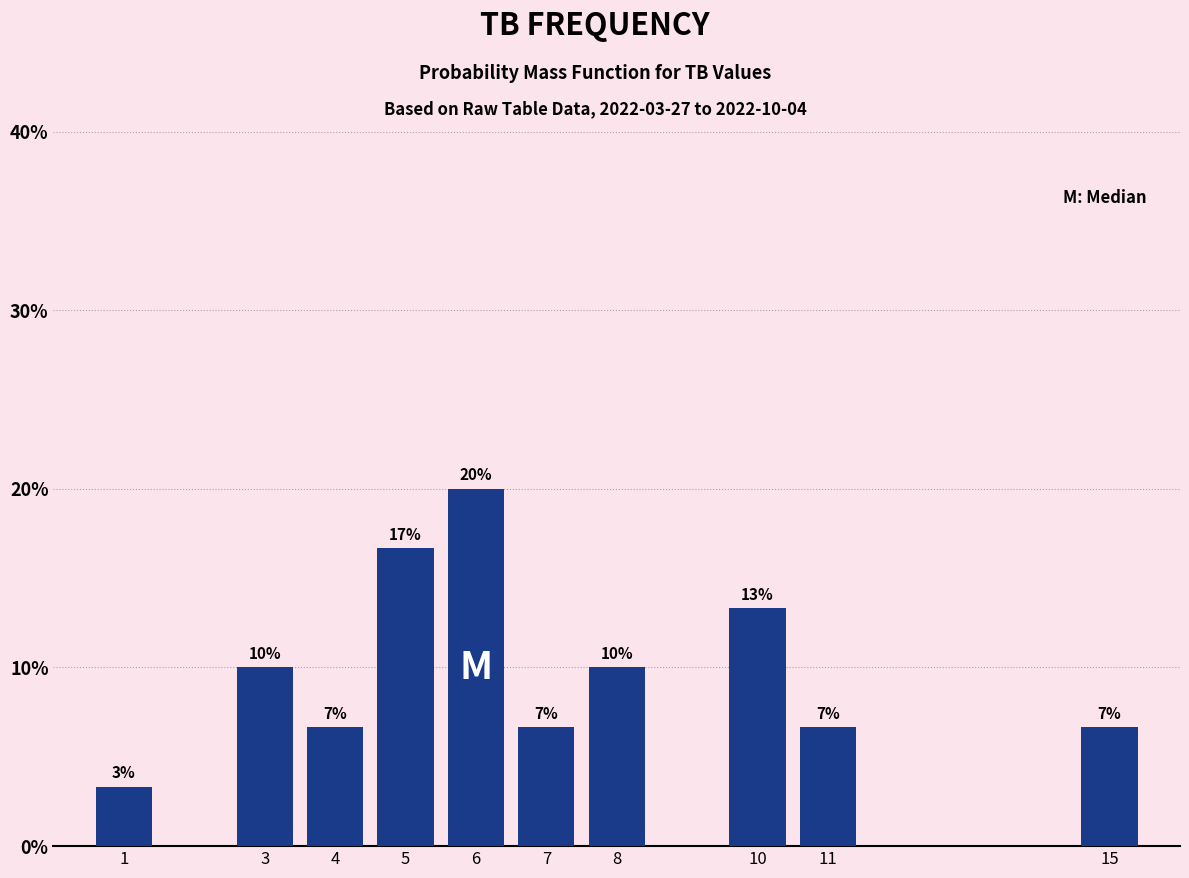

Are the bars horizontal?

No